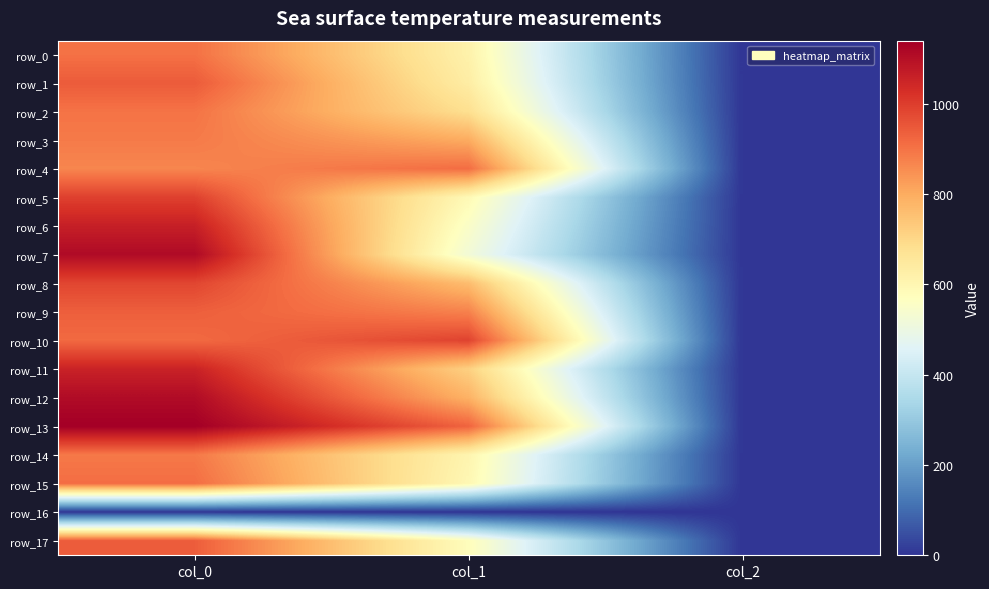

Reading left to right, transcribe all the data shown in this chart.

row_0: col_0=903.3	col_1=617.6	col_2=2.0
row_1: col_0=943.3	col_1=634.5	col_2=2.0
row_2: col_0=900.0	col_1=681.8	col_2=2.0
row_3: col_0=886.7	col_1=799.9	col_2=2.0
row_4: col_0=866.7	col_1=911.2	col_2=2.0
row_5: col_0=993.3	col_1=590.6	col_2=2.0
row_6: col_0=1063.3	col_1=553.5	col_2=2.0
row_7: col_0=1113.3	col_1=523.1	col_2=2.0
row_8: col_0=983.3	col_1=762.8	col_2=2.0
row_9: col_0=936.7	col_1=874.1	col_2=2.0
row_10: col_0=916.7	col_1=988.9	col_2=2.0
row_11: col_0=1056.7	col_1=718.9	col_2=2.0
row_12: col_0=1110.0	col_1=786.4	col_2=2.0
row_13: col_0=1140.0	col_1=928.1	col_2=2.0
row_14: col_0=890.0	col_1=607.5	col_2=2.0
row_15: col_0=910.0	col_1=597.4	col_2=2.0
row_16: col_0=0.0	col_1=0.0	col_2=0.0
row_17: col_0=940.0	col_1=577.1	col_2=2.0